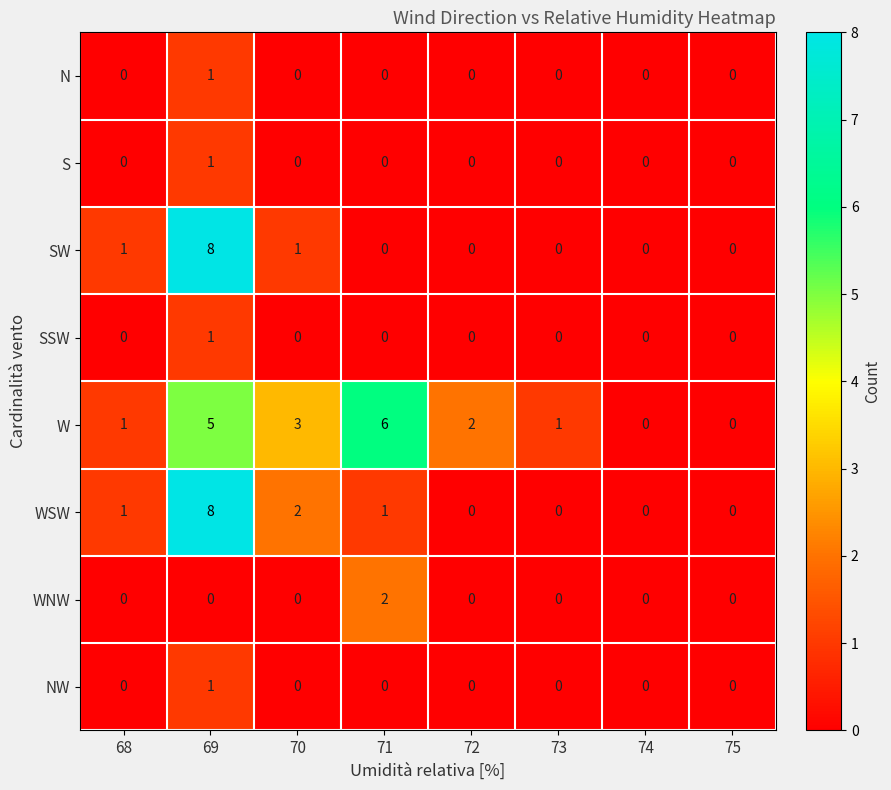

How many data points does each series have?

8